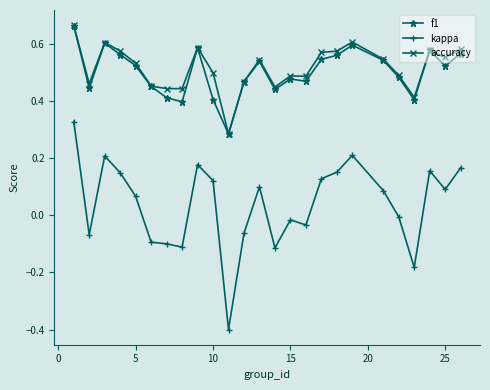

True or false: f1 and kappa cross at least once.

False